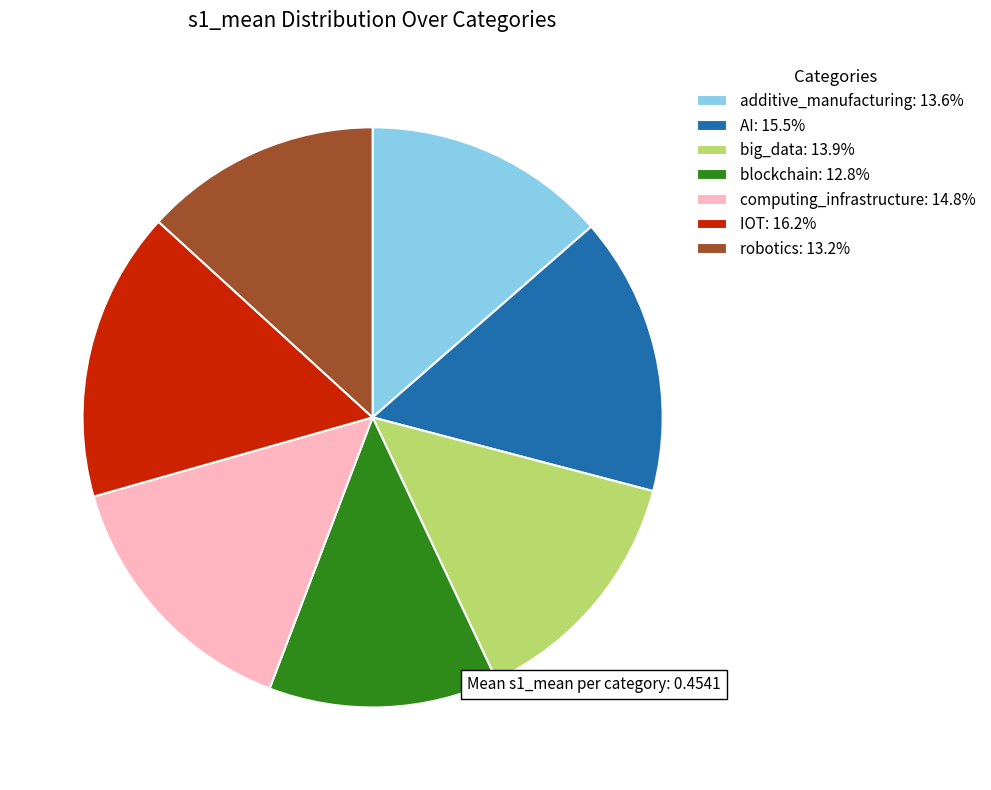

Count the number of slices in the pie.

7